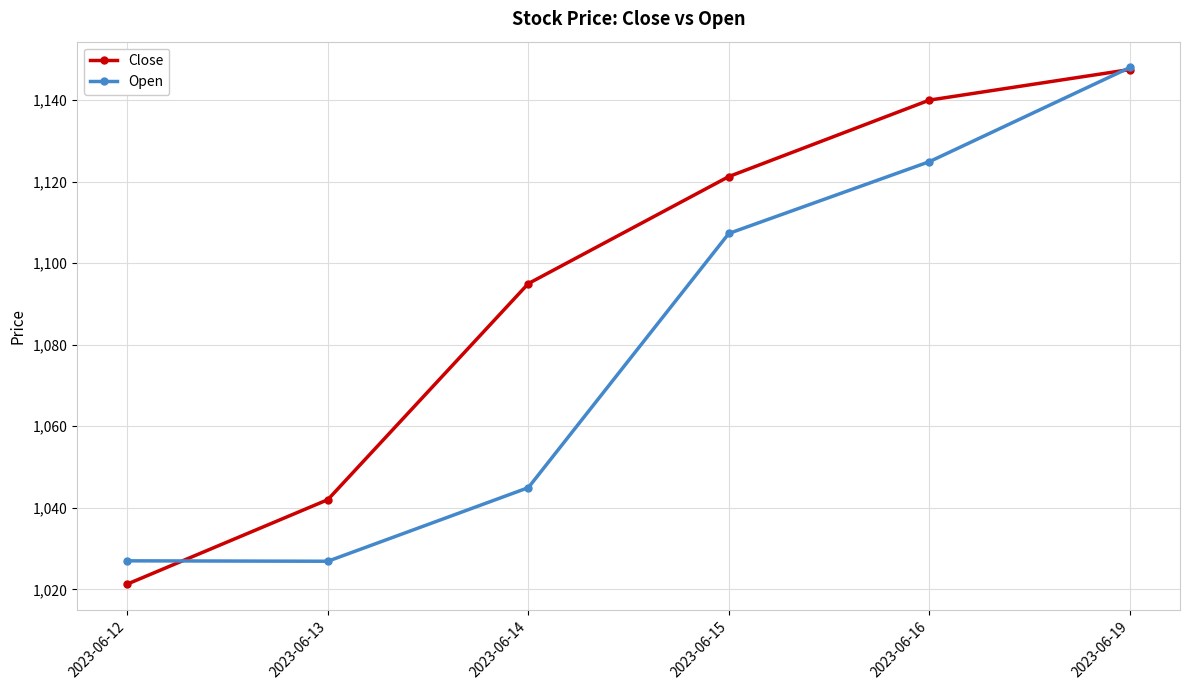

What is the maximum value shown in the chart?

1148.0